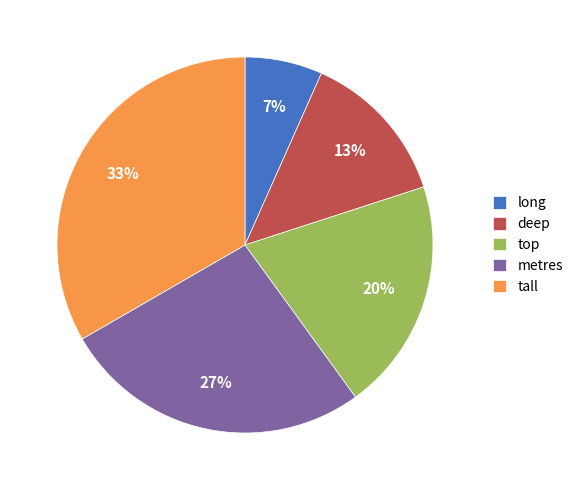

What percentage is the metres slice, to the nearest percent?

27%